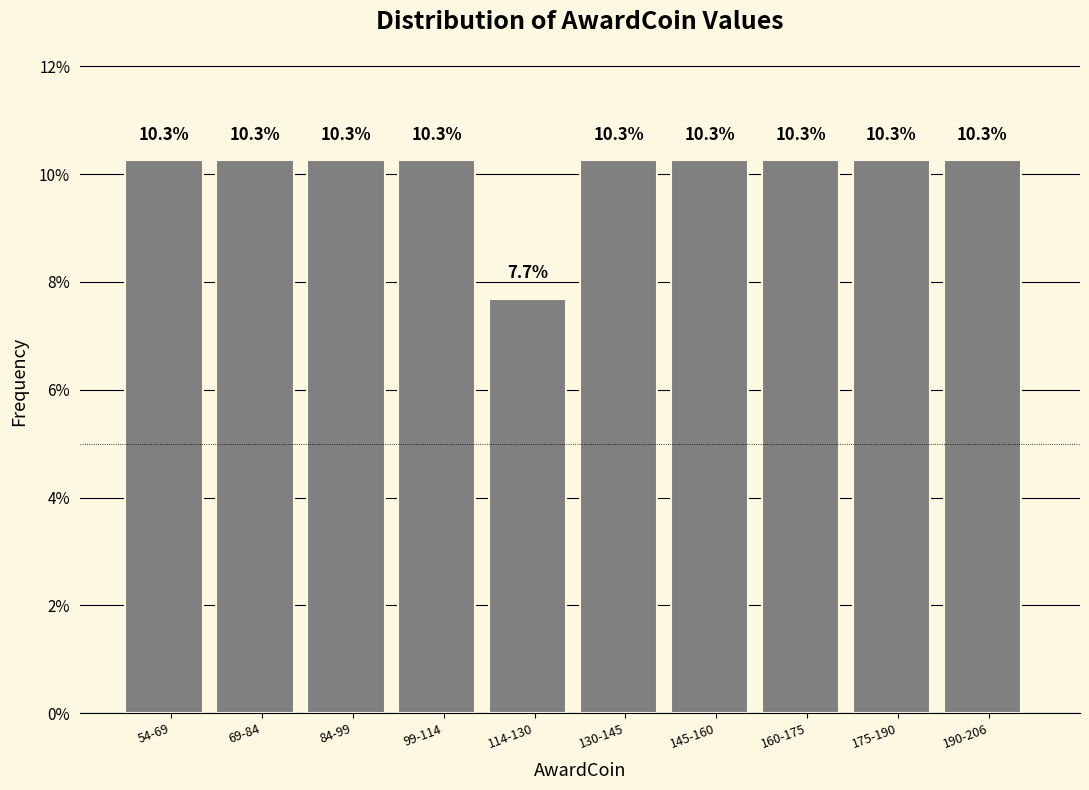

Reading left to right, list all the values displayed in this chart.

10.3	10.3	10.3	10.3	7.7	10.3	10.3	10.3	10.3	10.3